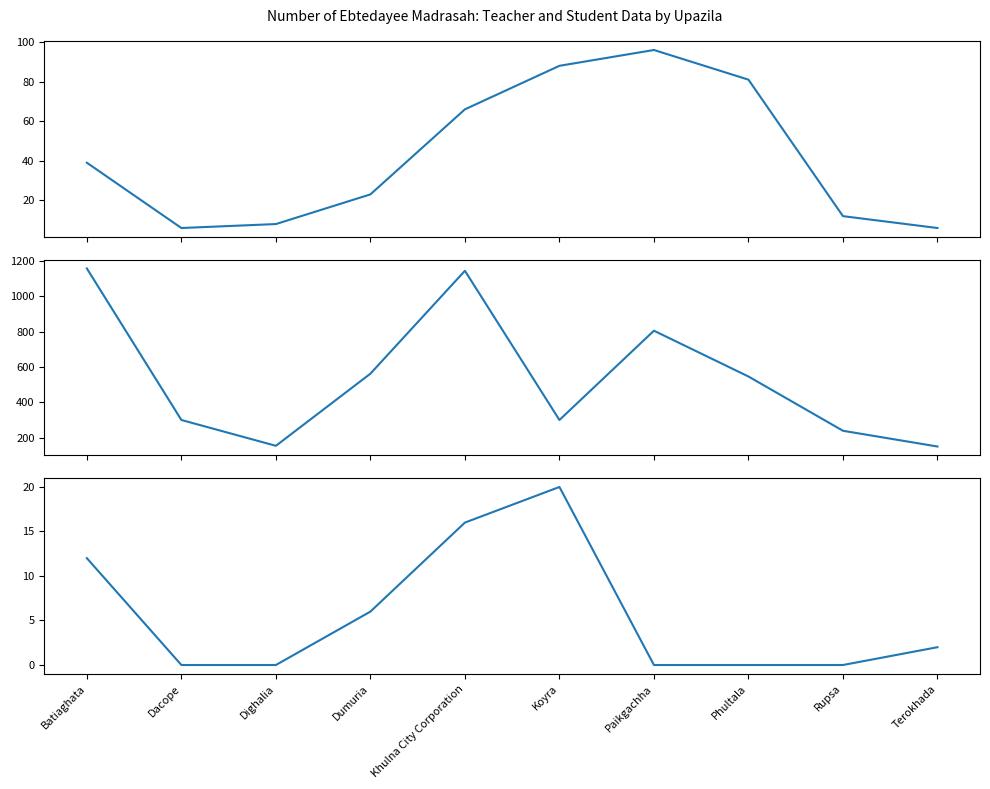

What position from the left is Koyra?

6